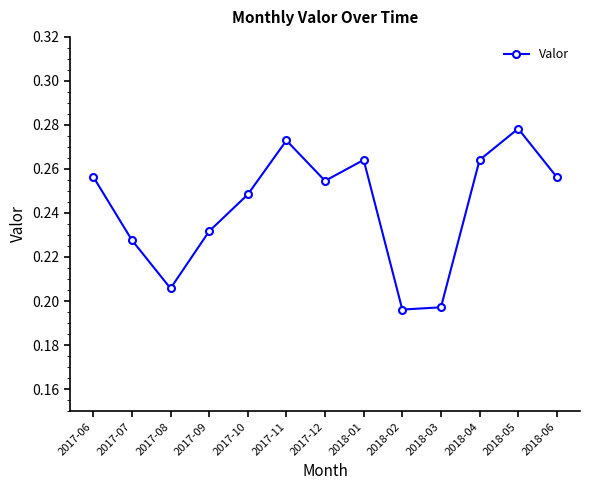

Which label corresponds to the largest value in the chart?

2018-05